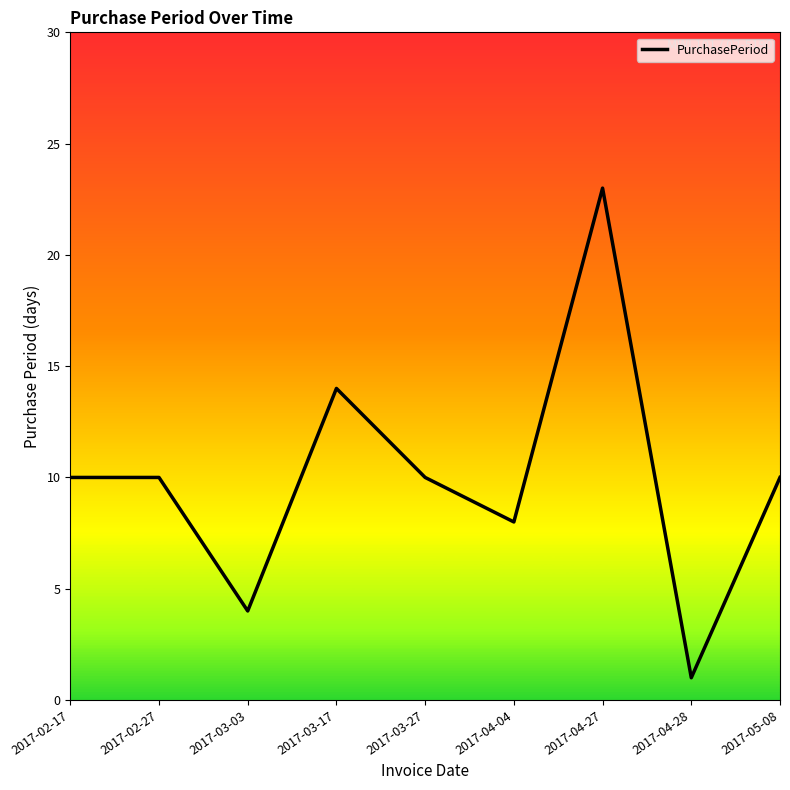

What is the smallest value displayed?

1